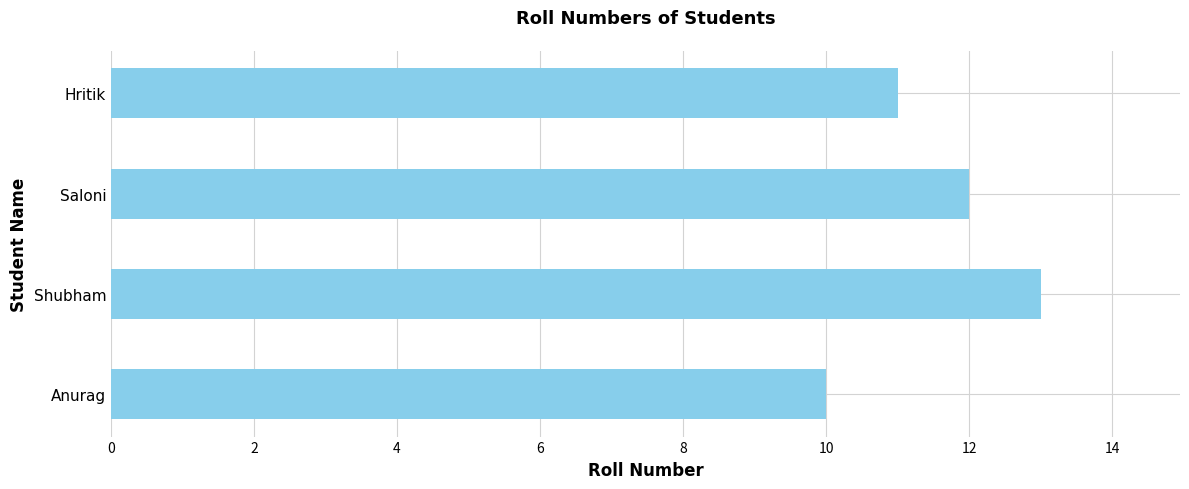

What is the change in value from Anurag to Shubham?

+3